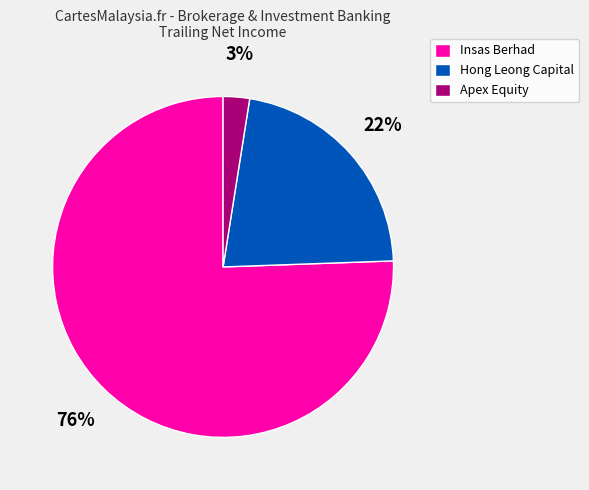

To the nearest percent, what percentage of the pie is Apex Equity?

3%